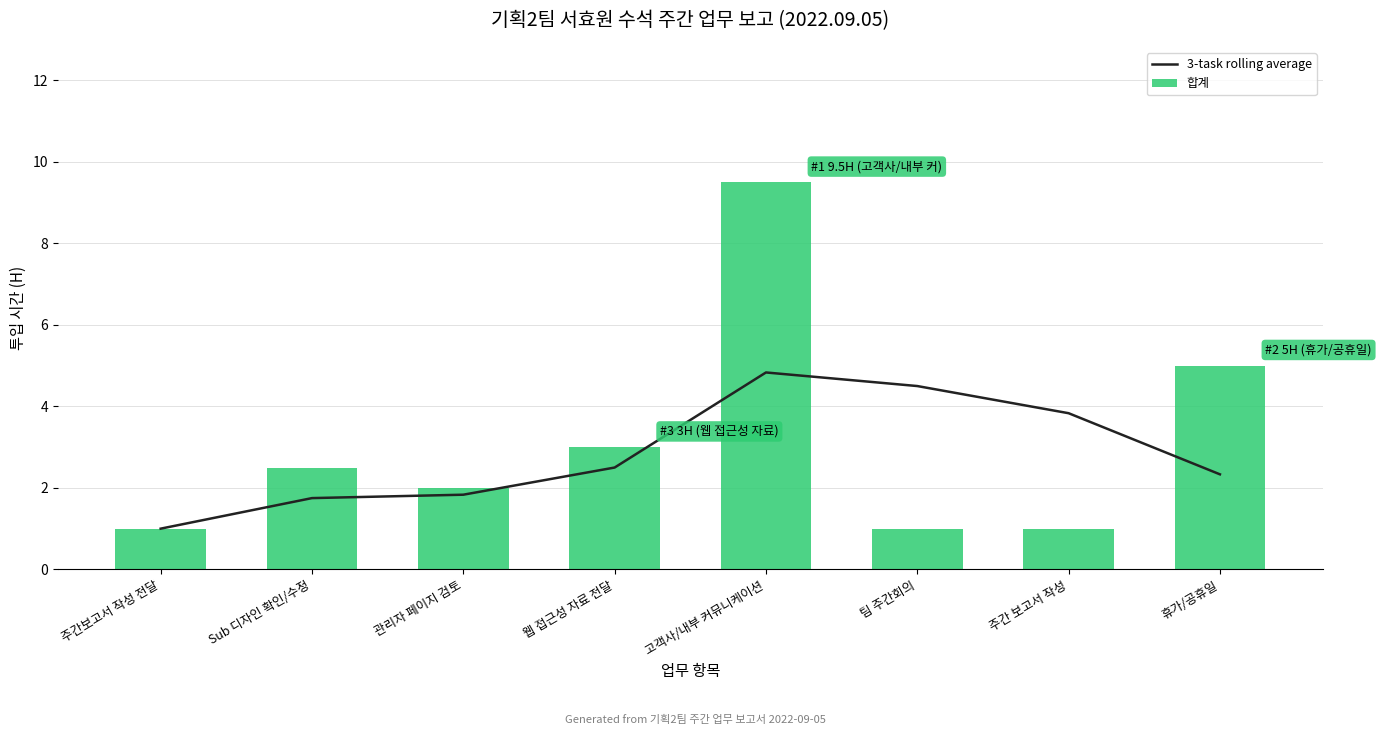

Reading left to right, transcribe all the data shown in this chart.

3-task rolling average: 1.0	1.8	1.8	2.5	4.8	4.5	3.8	2.3
합계: 1.0	2.5	2.0	3.0	9.5	1.0	1.0	5.0